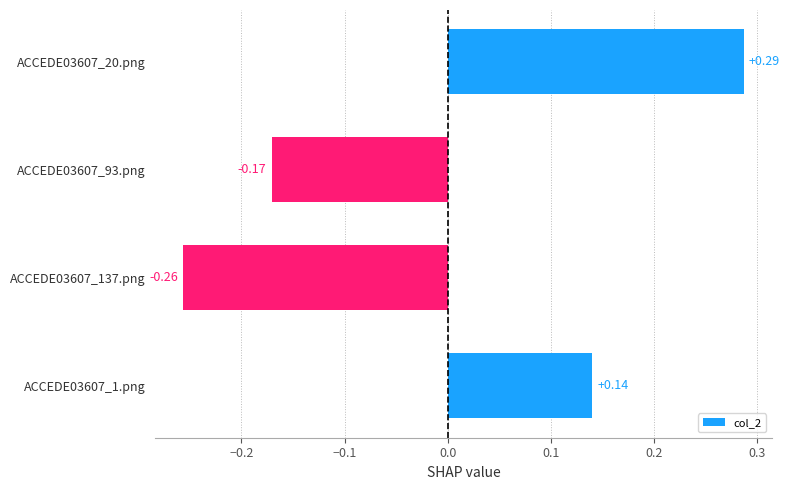

List the labels in order of value, smallest first.

ACCEDE03607_137.png, ACCEDE03607_93.png, ACCEDE03607_1.png, ACCEDE03607_20.png